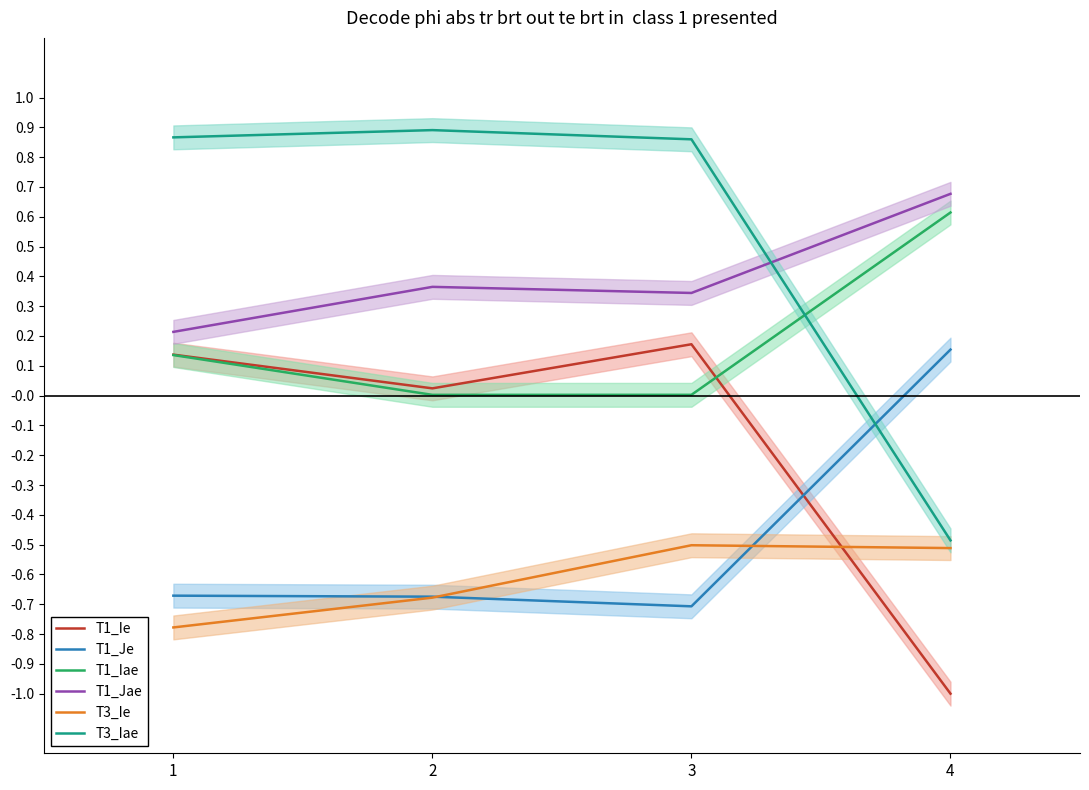

The T1_Jae series shows 0.3 at 3. True or false?

True